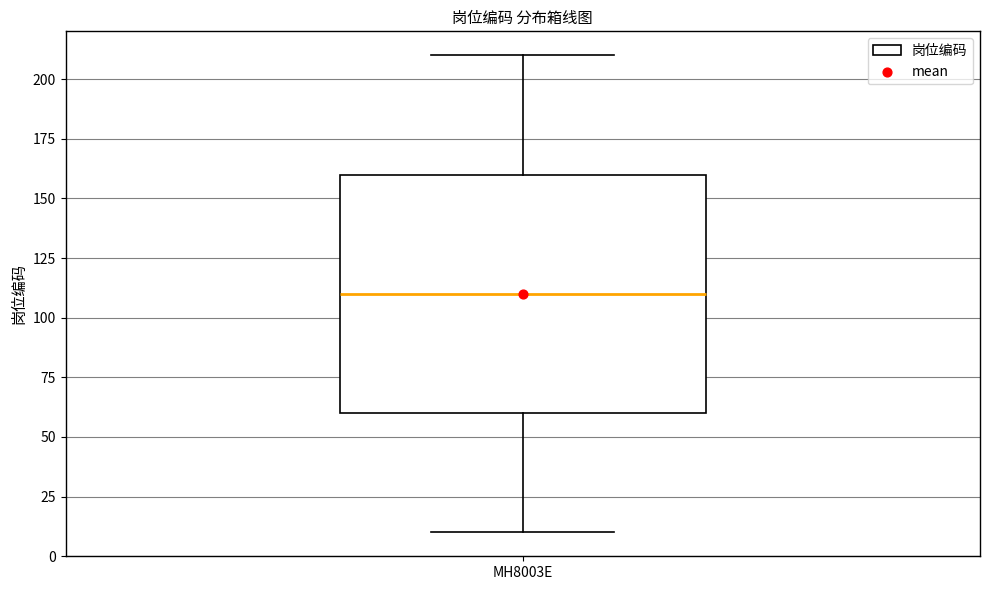

Where does the lower whisker of the box for MH8003E end on the y-axis? The values are not printed on the chart, so give them approximately, as read against the axis.

10